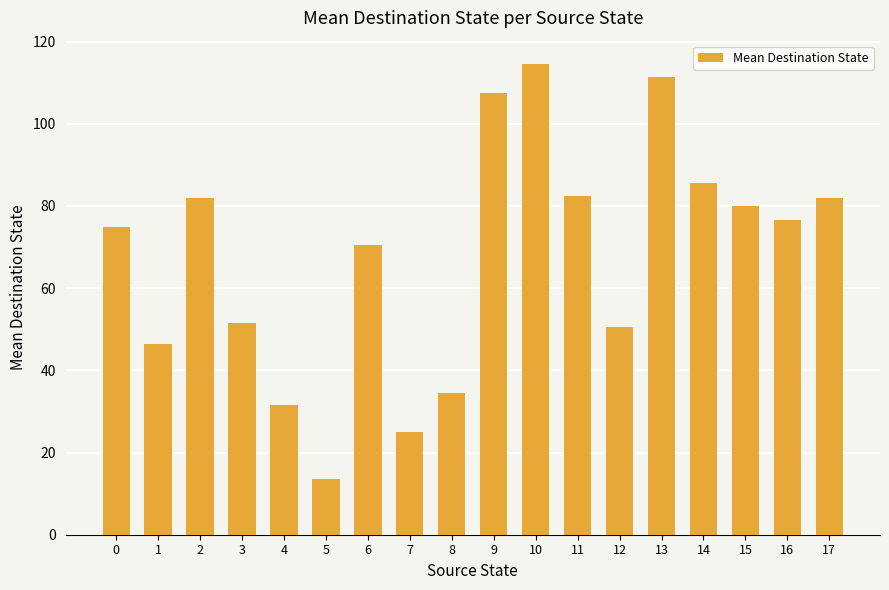

What is the value of the 11th bar from the left?

114.5